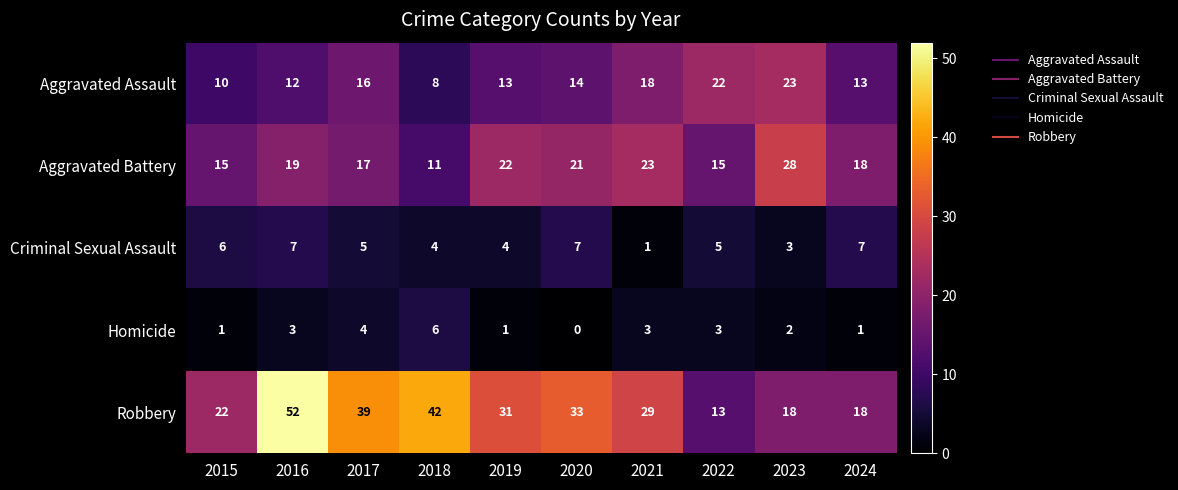

At how many categories does at least one series exceed 30?

5